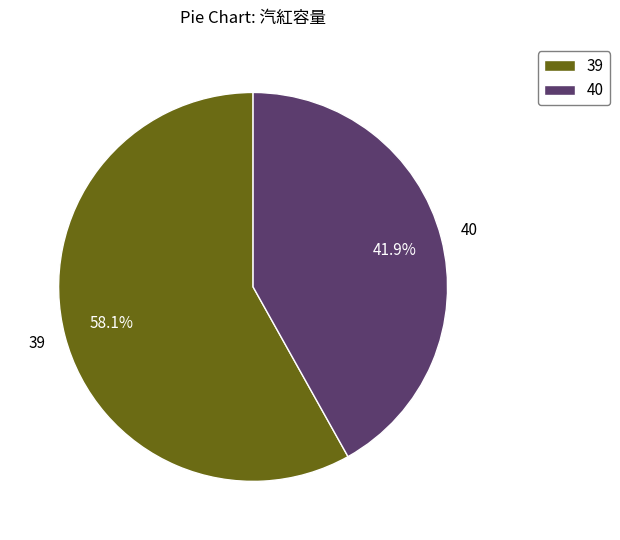

What percentage is the 40 slice, to the nearest percent?

42%